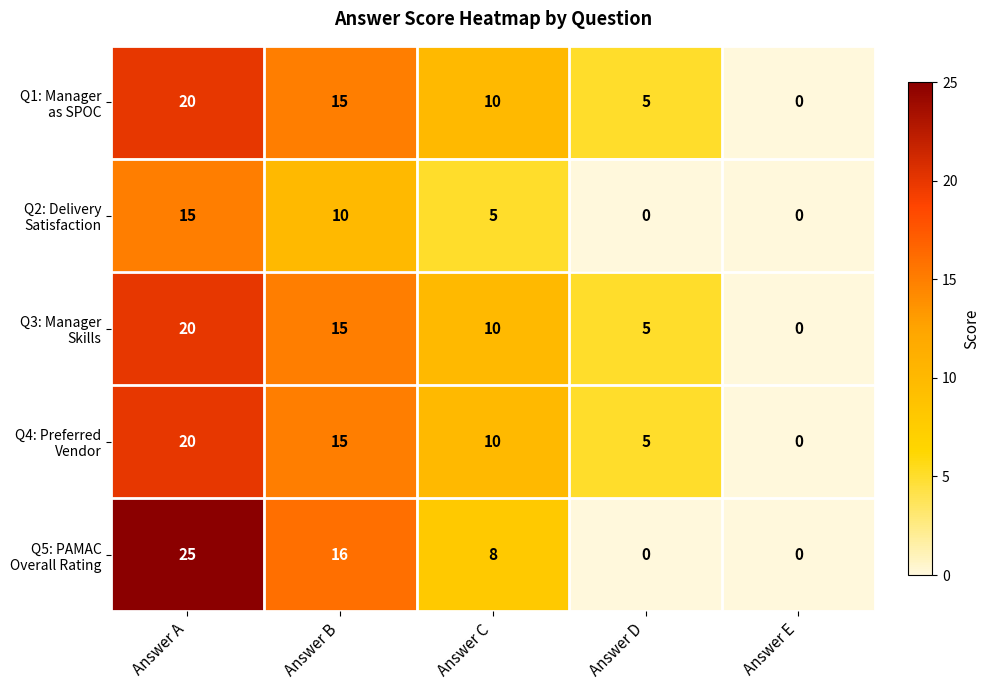

At how many categories does at least one series exceed 6?

3